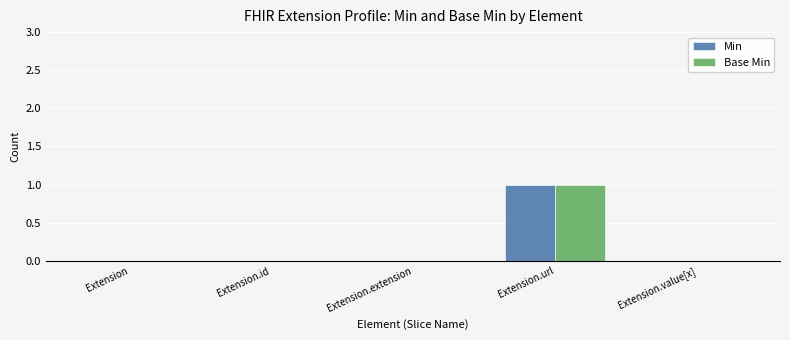

Are the bars horizontal?

No